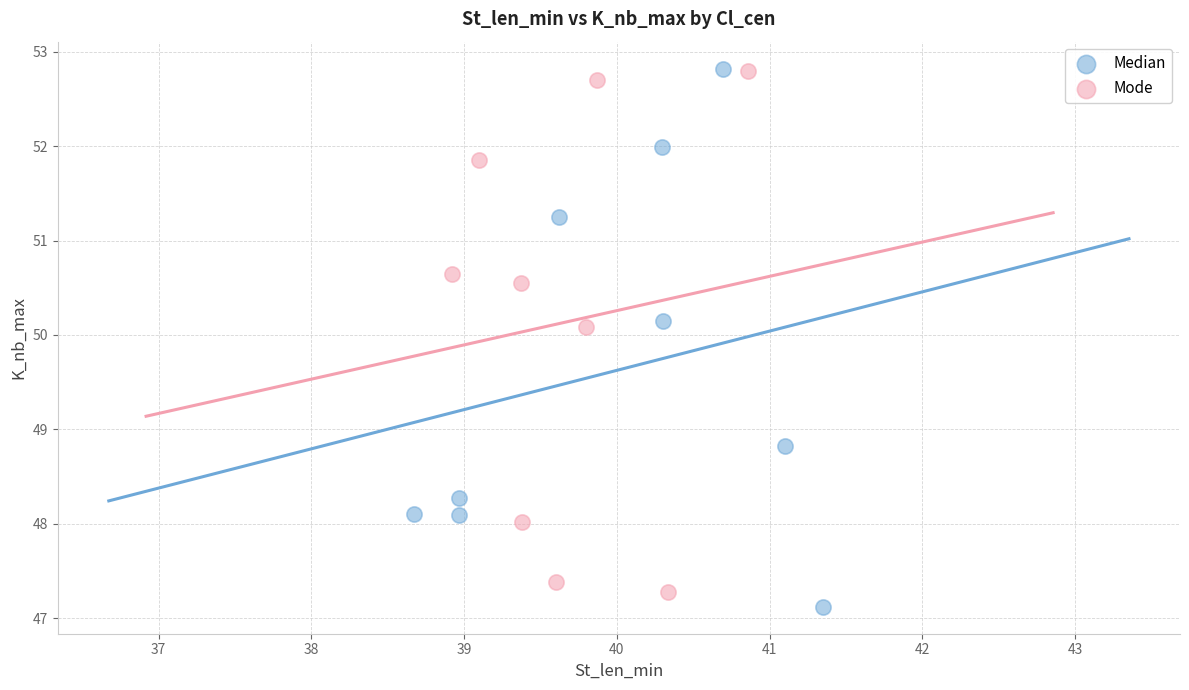

What are all the series names shown in the legend?

Median, Mode